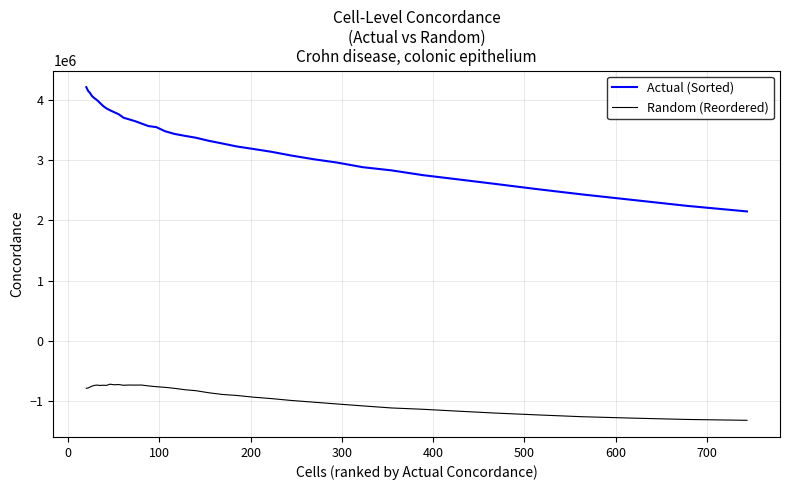

What is the smallest value displayed?

-1314203.9